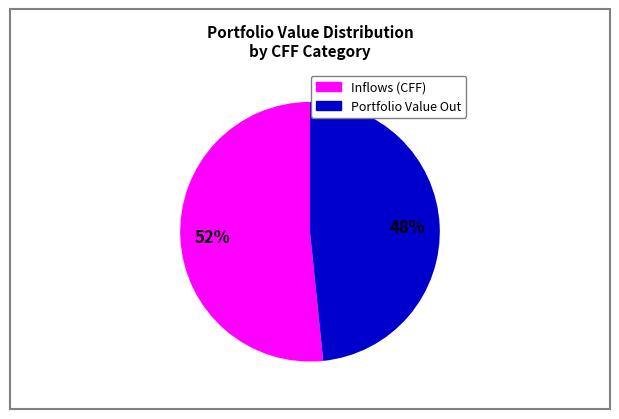

Does any single category account for the majority?

Yes